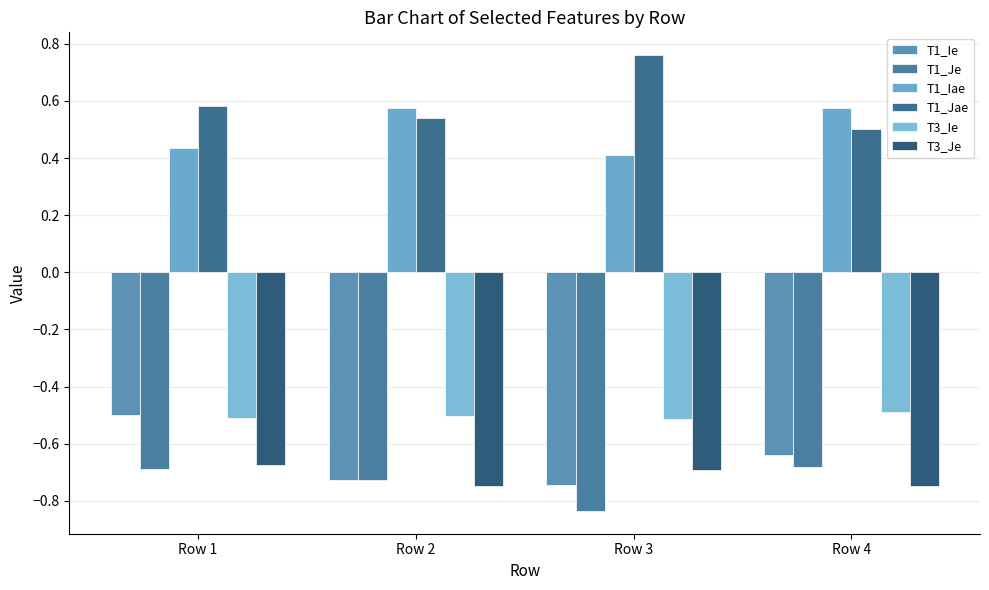

Which category has the lowest value in the T1_Jae series?

Row 4